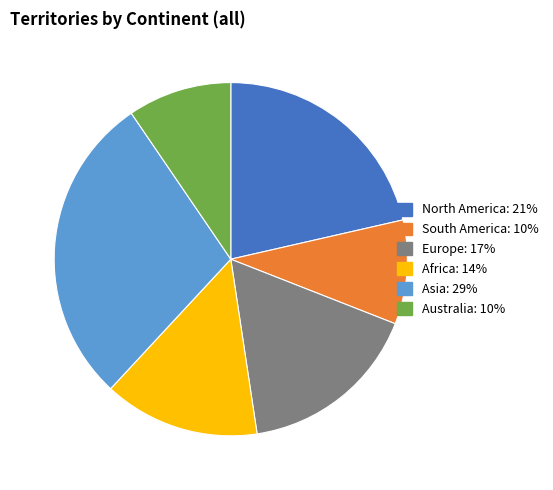

How many slices are in this pie chart?

6